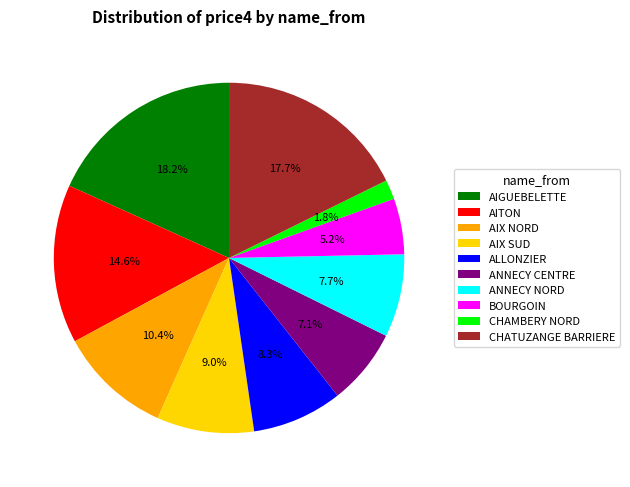

What is the ratio of the value at AITON to the value at ANNECY CENTRE?

2.1